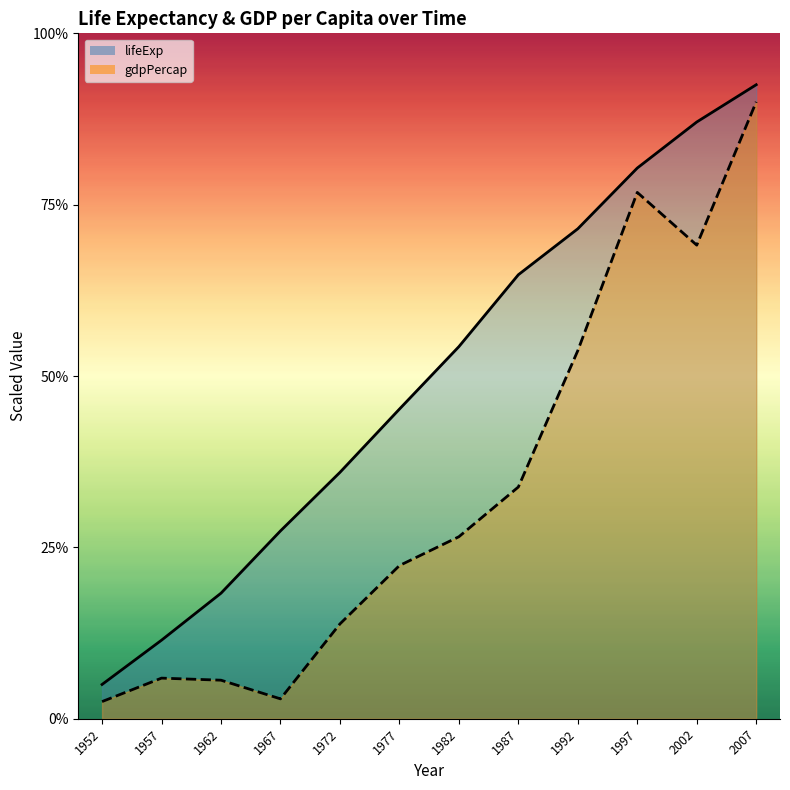

The value of gdpPercap at 2007 is 3600.0. True or false?

True